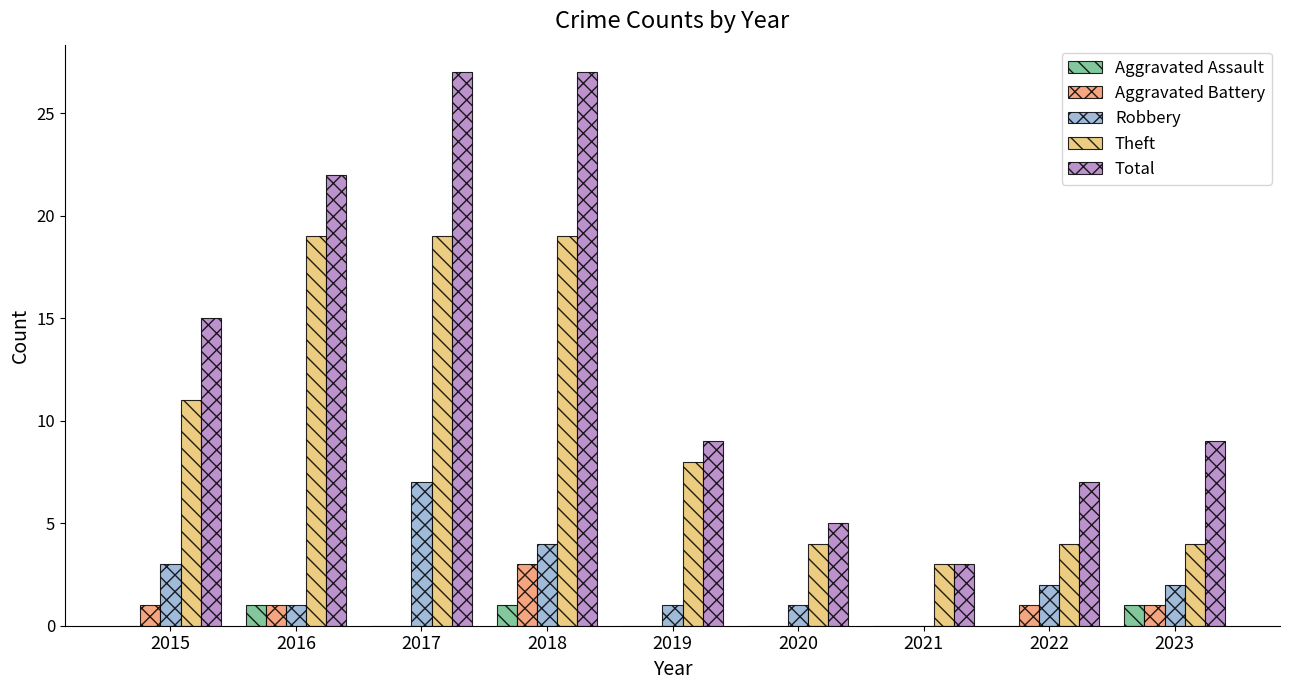

Which series changed the most between 2018 and 2022?

Total